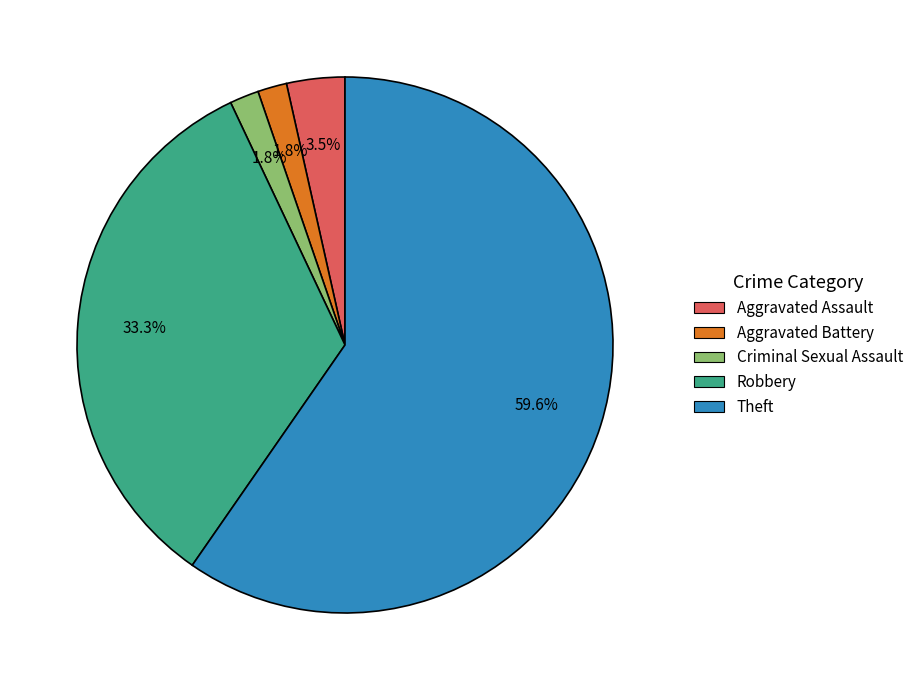

To the nearest percent, what portion does Criminal Sexual Assault represent?

2%